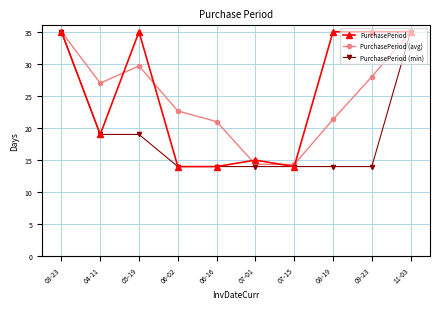

What is the sum of all PurchasePeriod values?

251.0